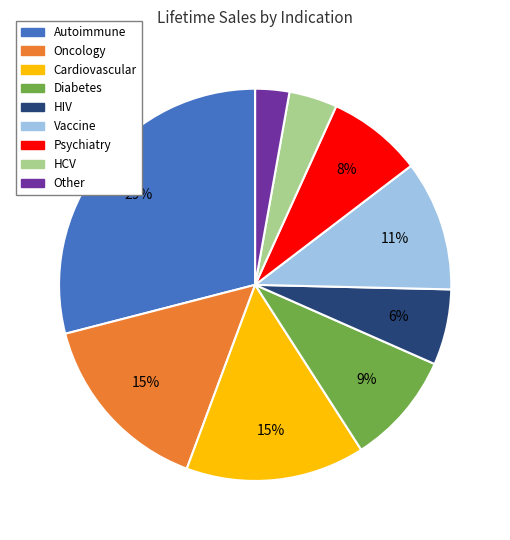

Which category has the biggest portion of the pie?

Autoimmune